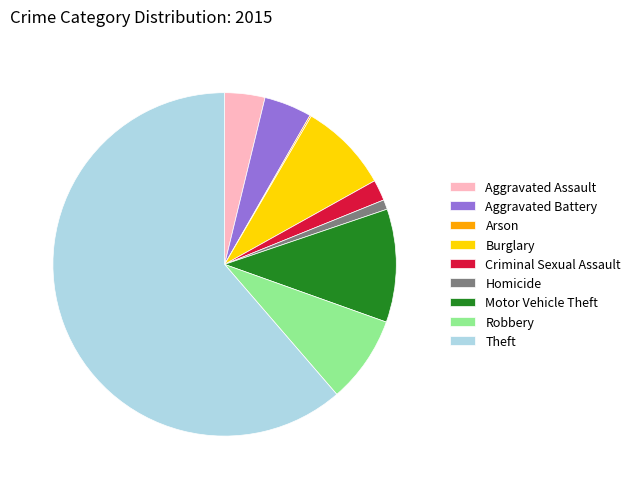

Approximately how many times larger is the value at Robbery compared to Motor Vehicle Theft?

0.8